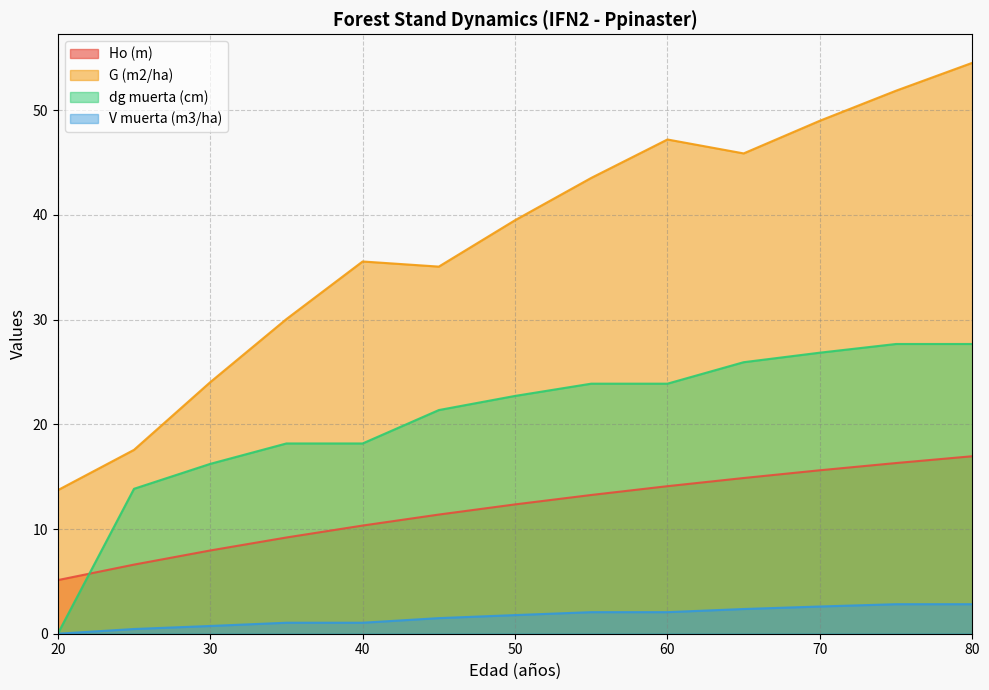

Does the chart have visible grid lines?

Yes